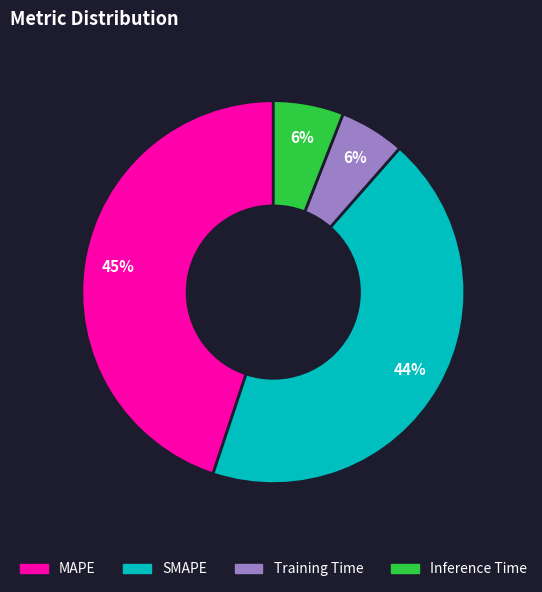

True or false: Inference Time accounts for 1% of the total.

False